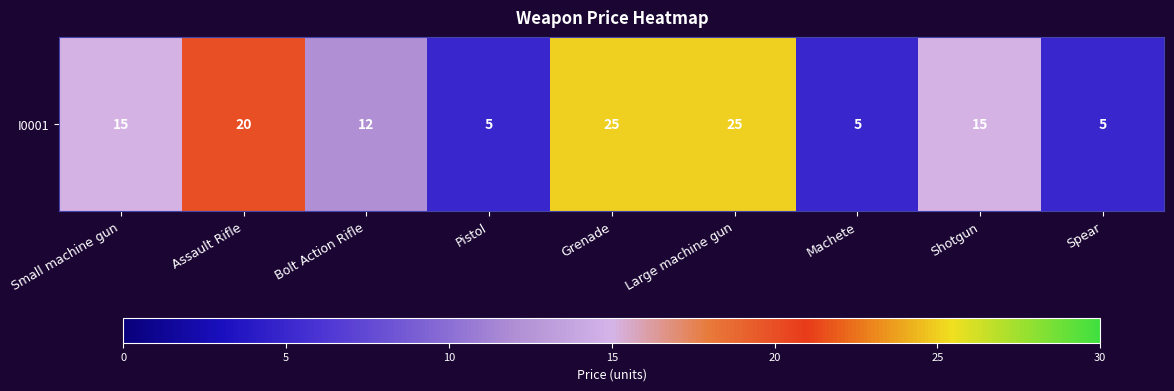

The chart shows a value of 15 at Shotgun. True or false?

True